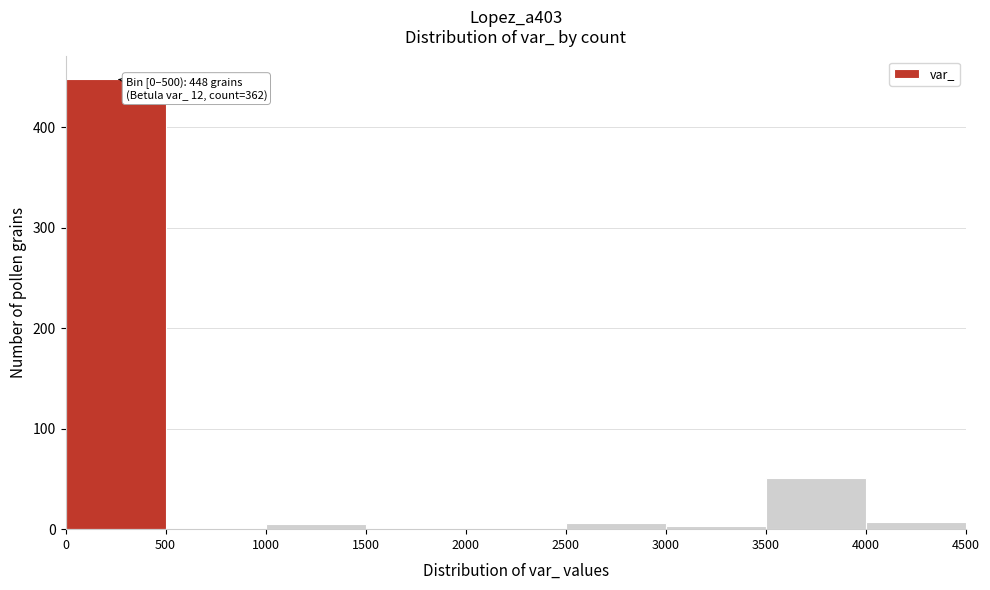

Which range on the x-axis has the tallest bar?

0 to 500